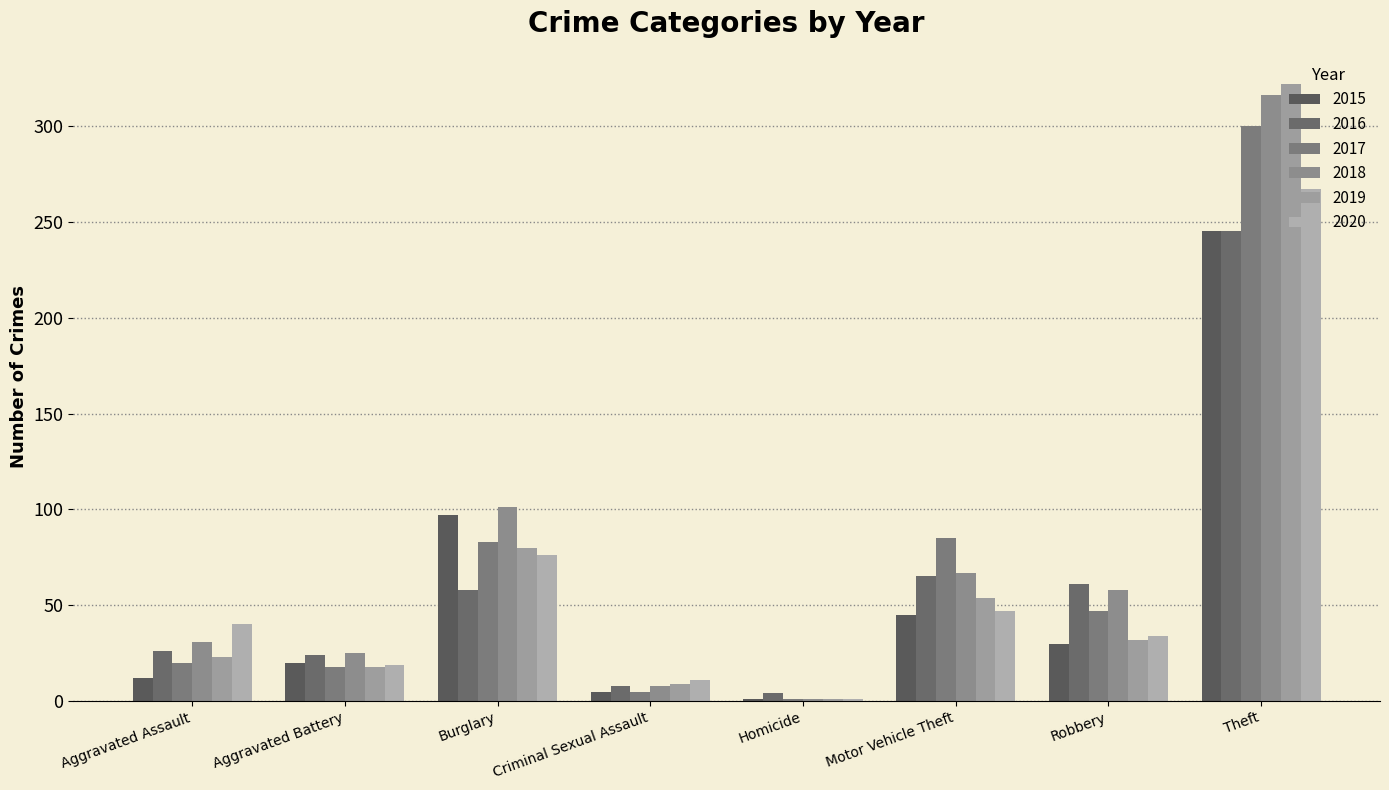

Which category has the highest value in the 2020 series?

Theft